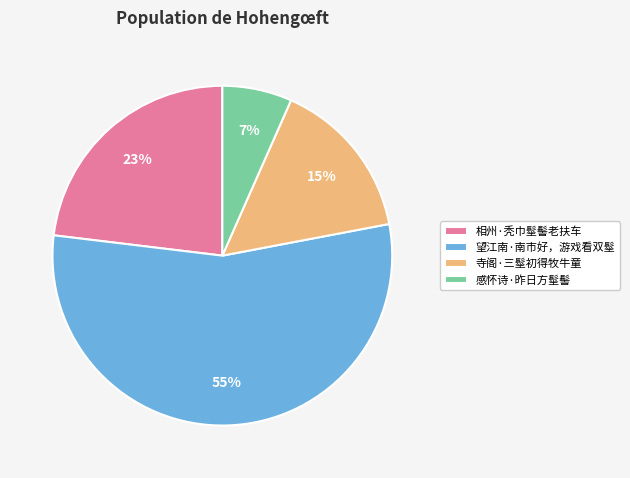

Between 望江南·南市好，游戏看双髽 and 感怀诗·昨日方髽髻, which is larger?

望江南·南市好，游戏看双髽